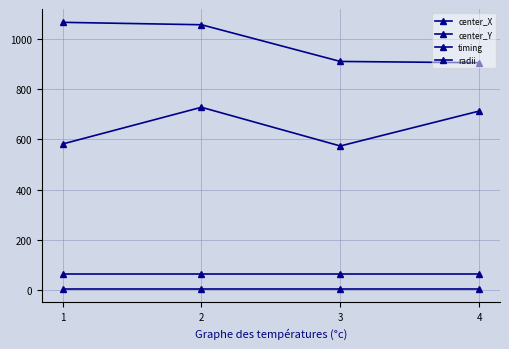

Does the chart have visible grid lines?

Yes